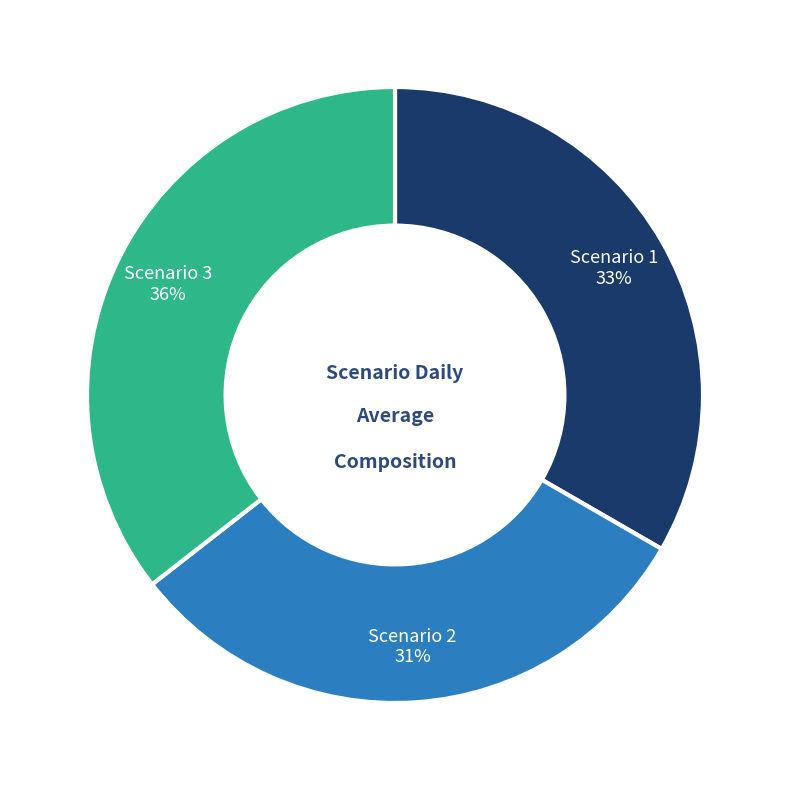

How many slices are in this pie chart?

3